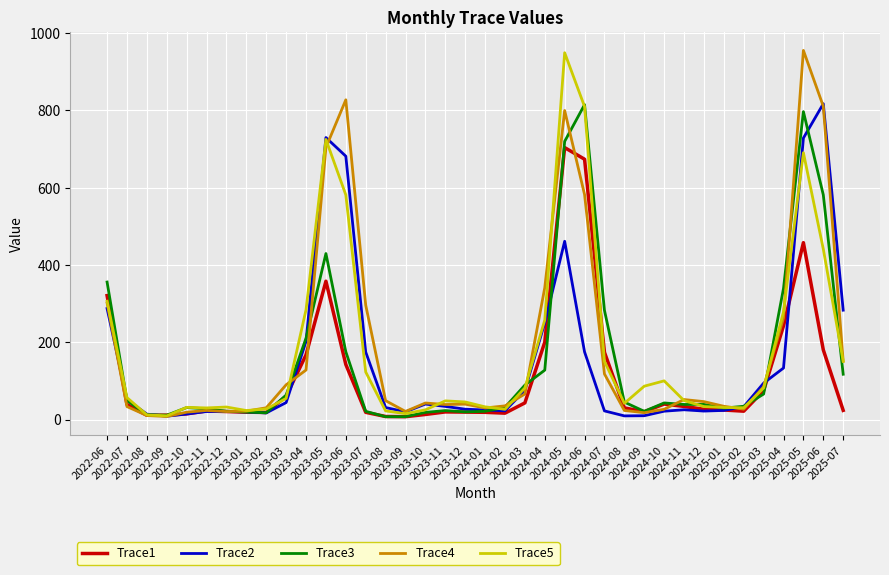

Which category has the highest value in the Trace2 series?

2025-06